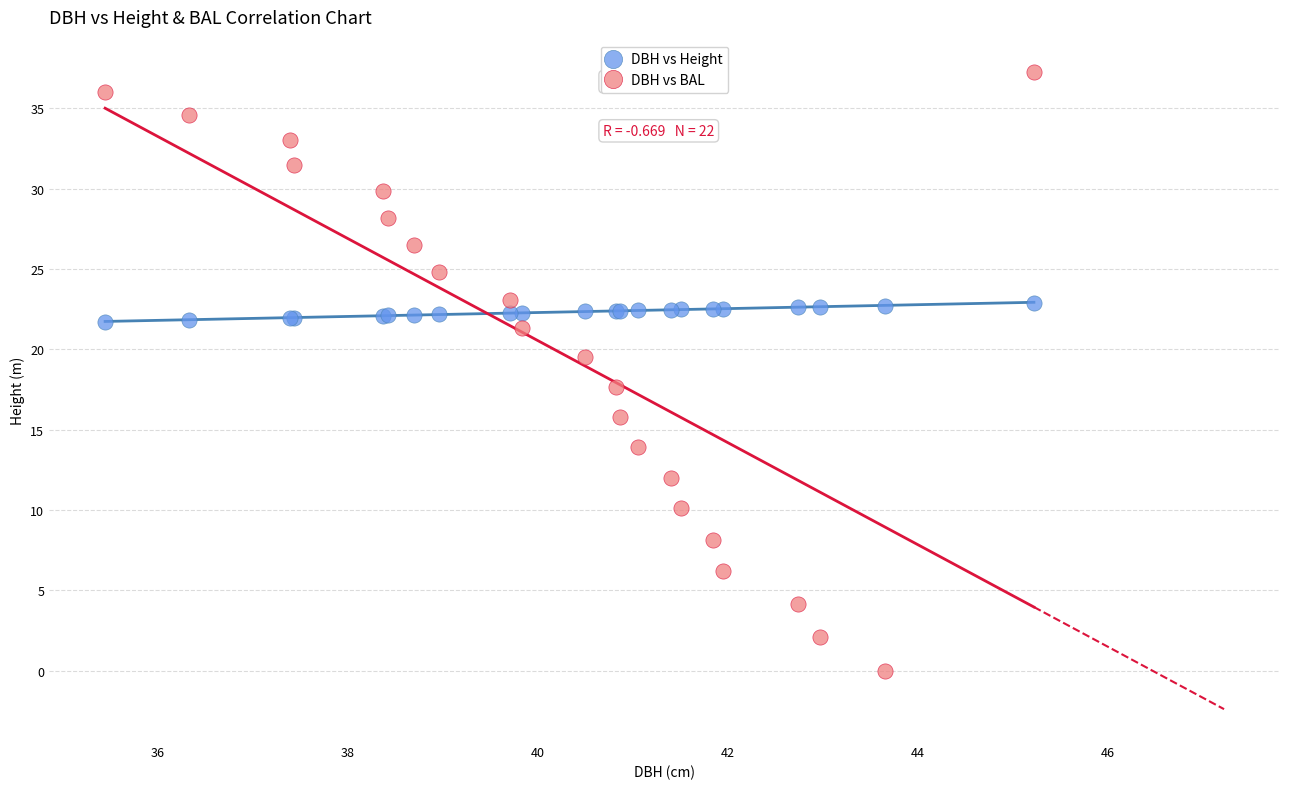

Which series has the widest spread of Y values?

DBH vs BAL